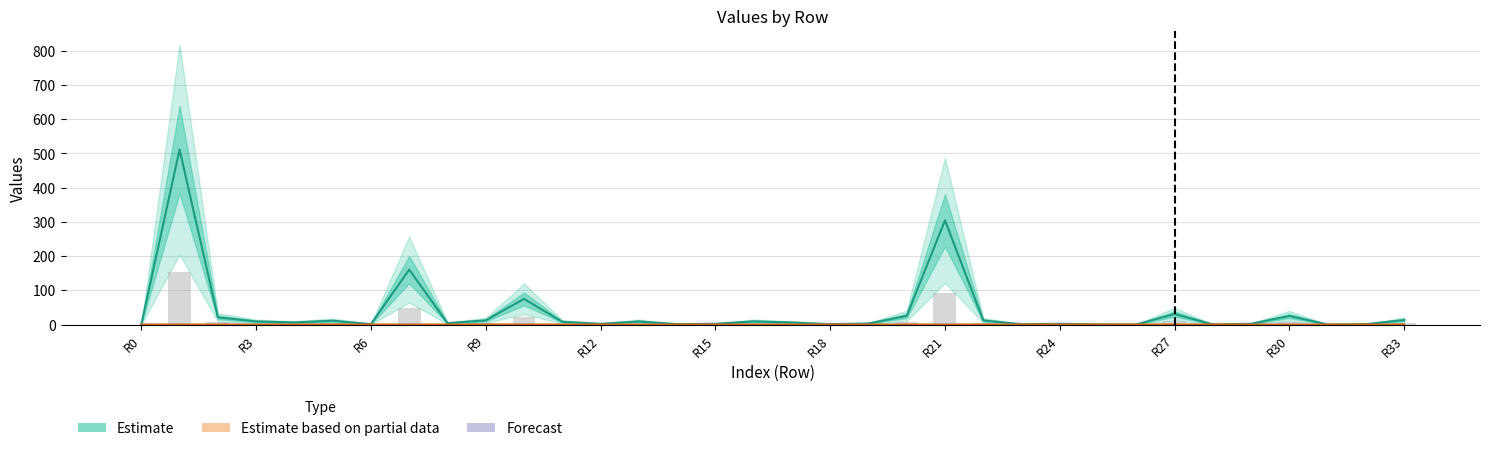

What is the value of the Estimate based on partial data bar at the 2nd from the left?

0.1